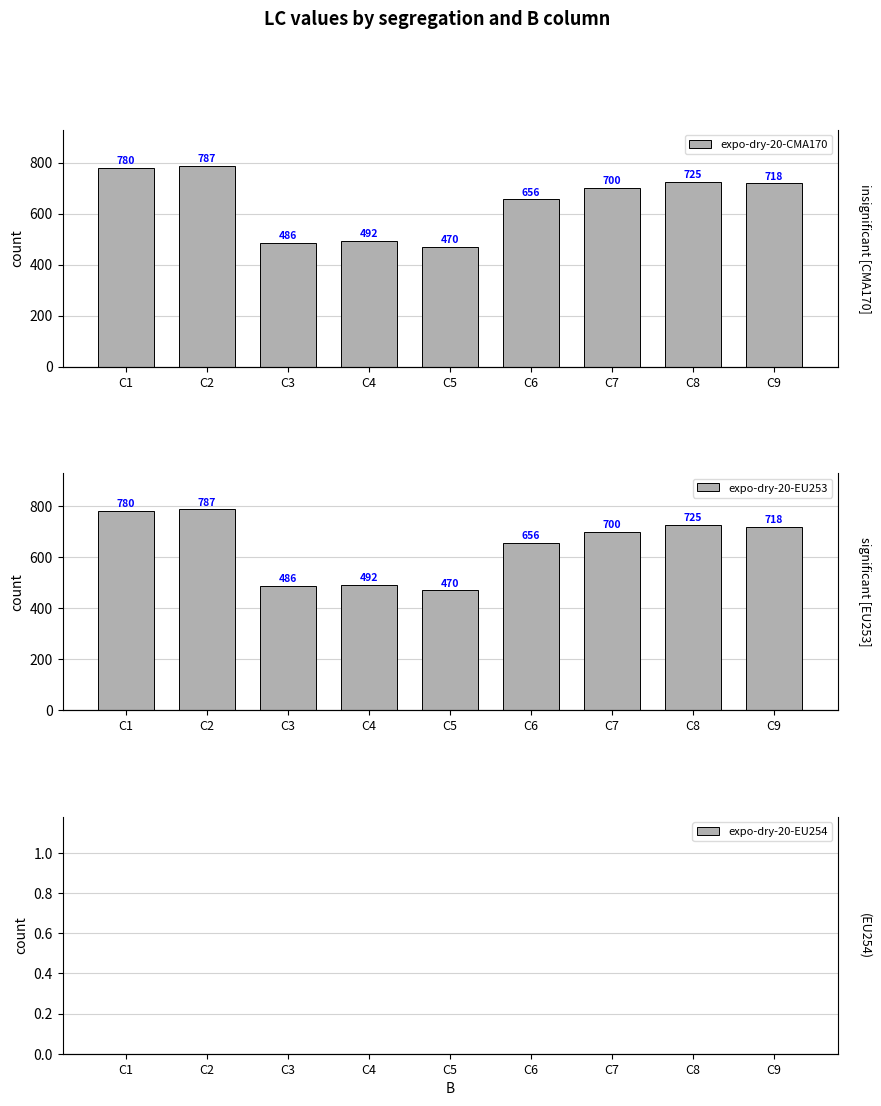

Does the chart contain any negative values?

No